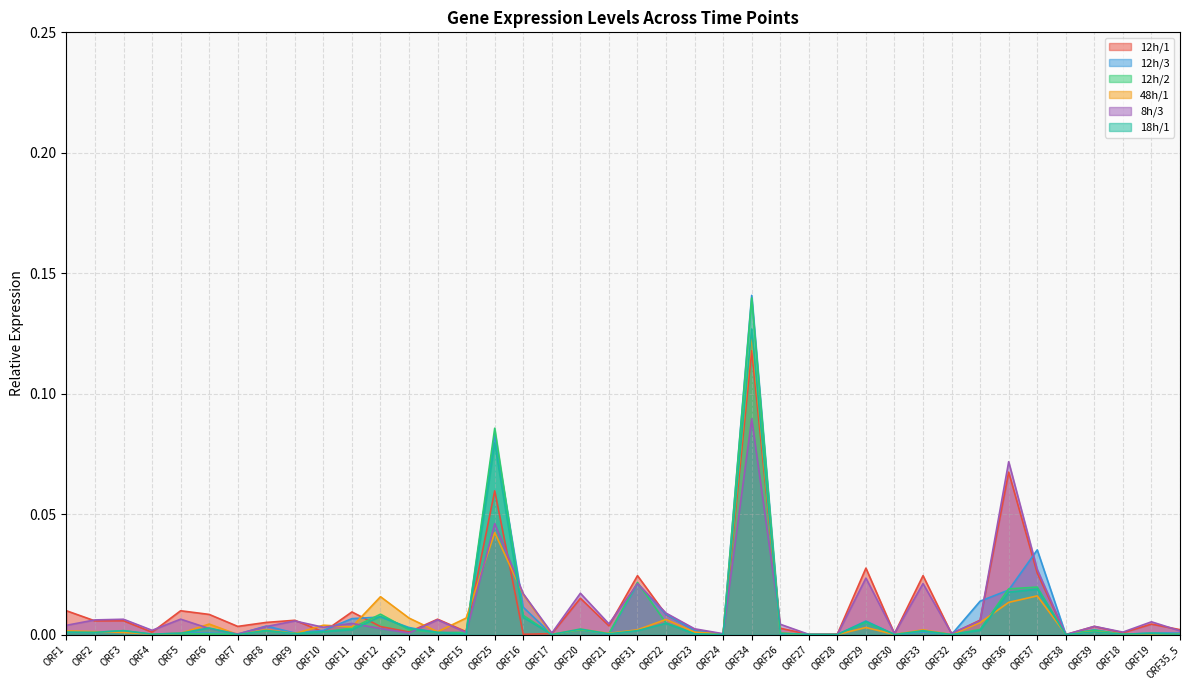

Is it true that 12h/3 equals 0.0 at ORF11?

False